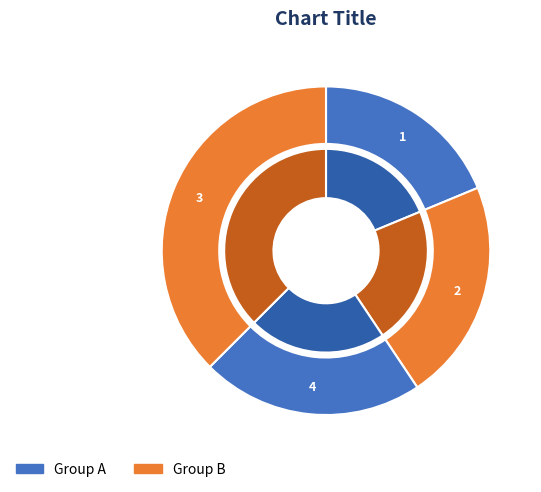

Do 3 and 2 together represent more than half of the pie?

Yes